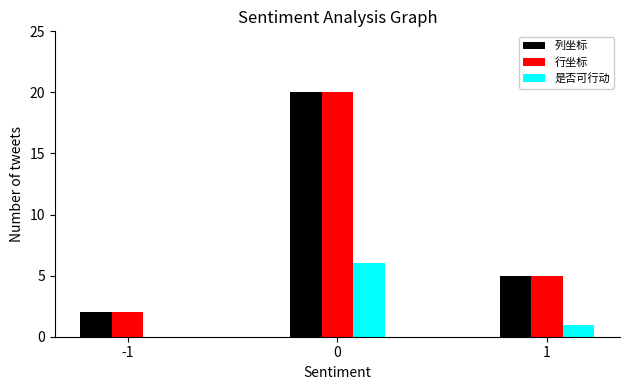

True or false: 行坐标 has a value of 29 at 0.

False